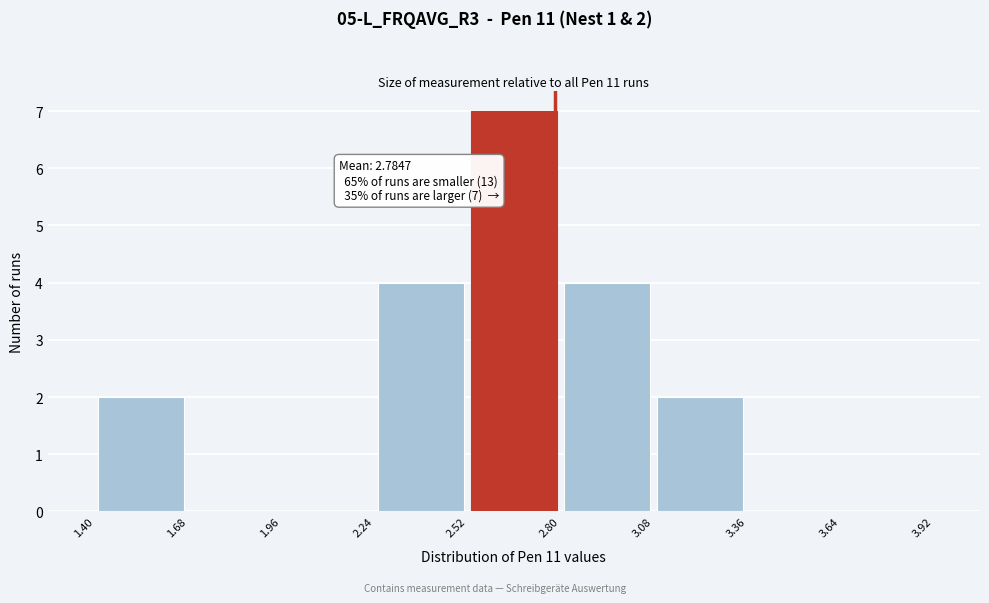

Which range on the x-axis has the tallest bar?

2.52 to 2.80